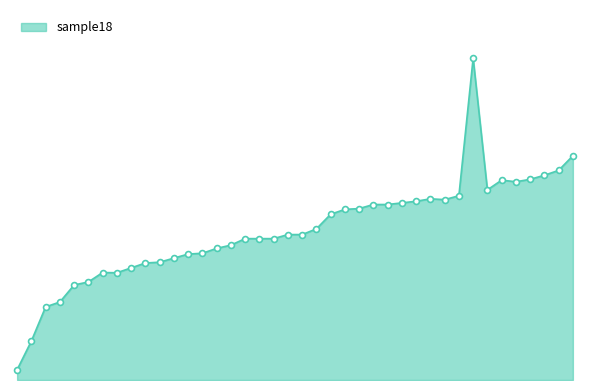

Does the chart have visible grid lines?

No